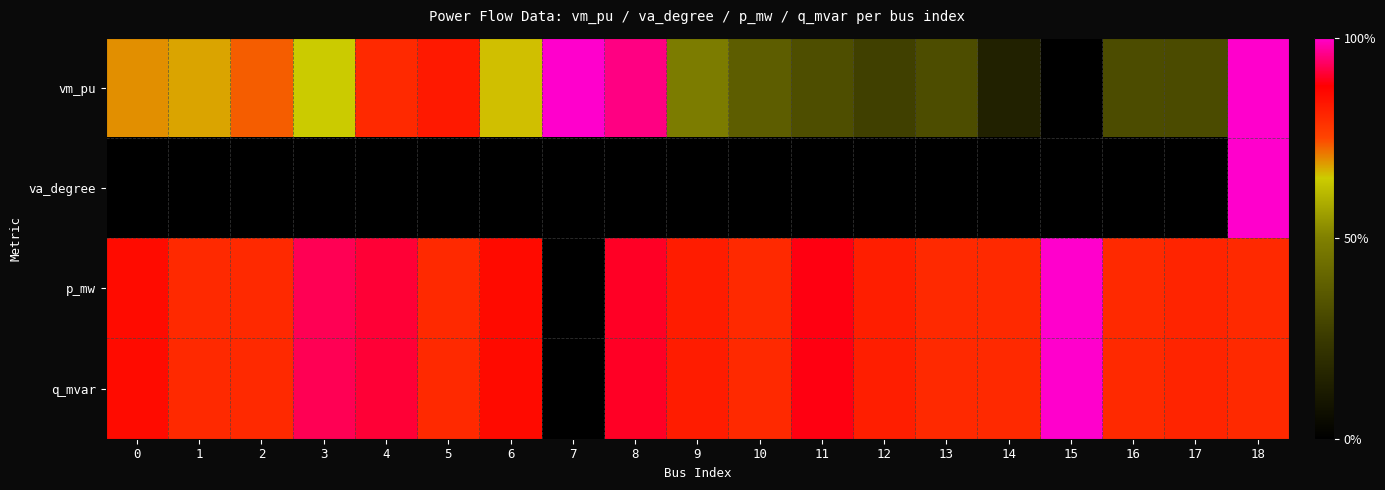

At how many categories does at least one series exceed 0?

19